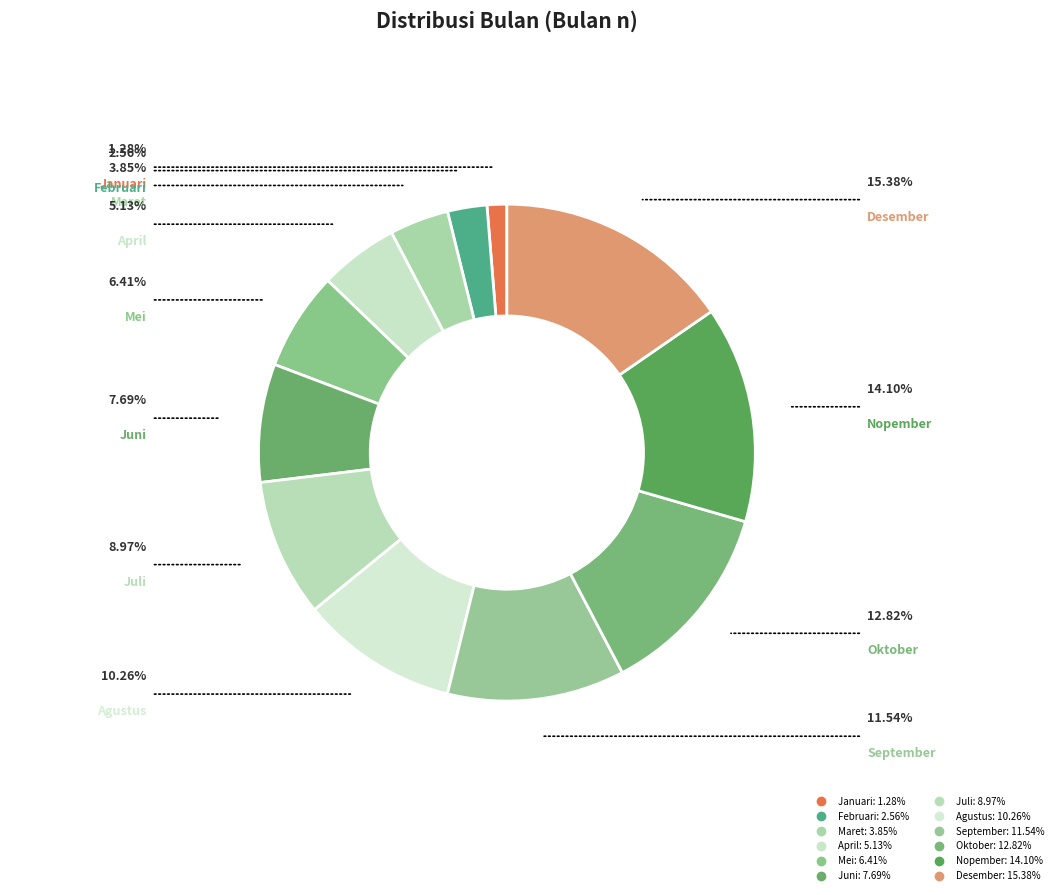

Does any single category account for the majority?

No